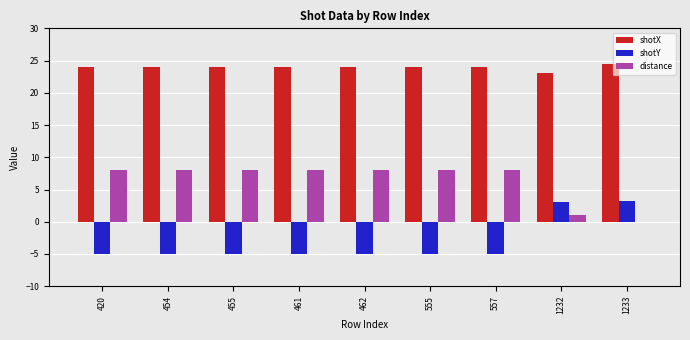

Which category has the highest value in the shotX series?

1233